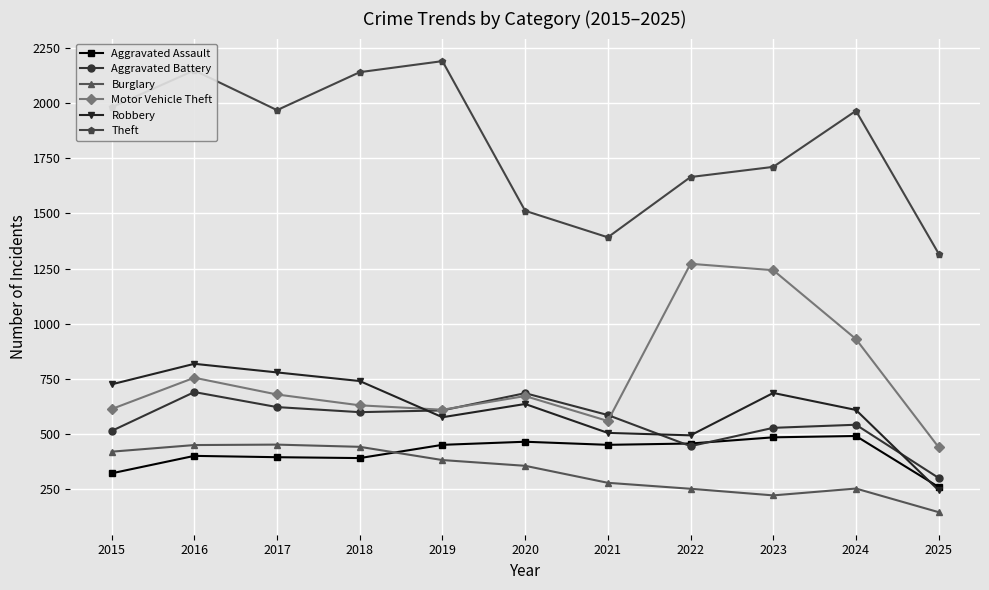

Where is the first local maximum for Theft?

2016